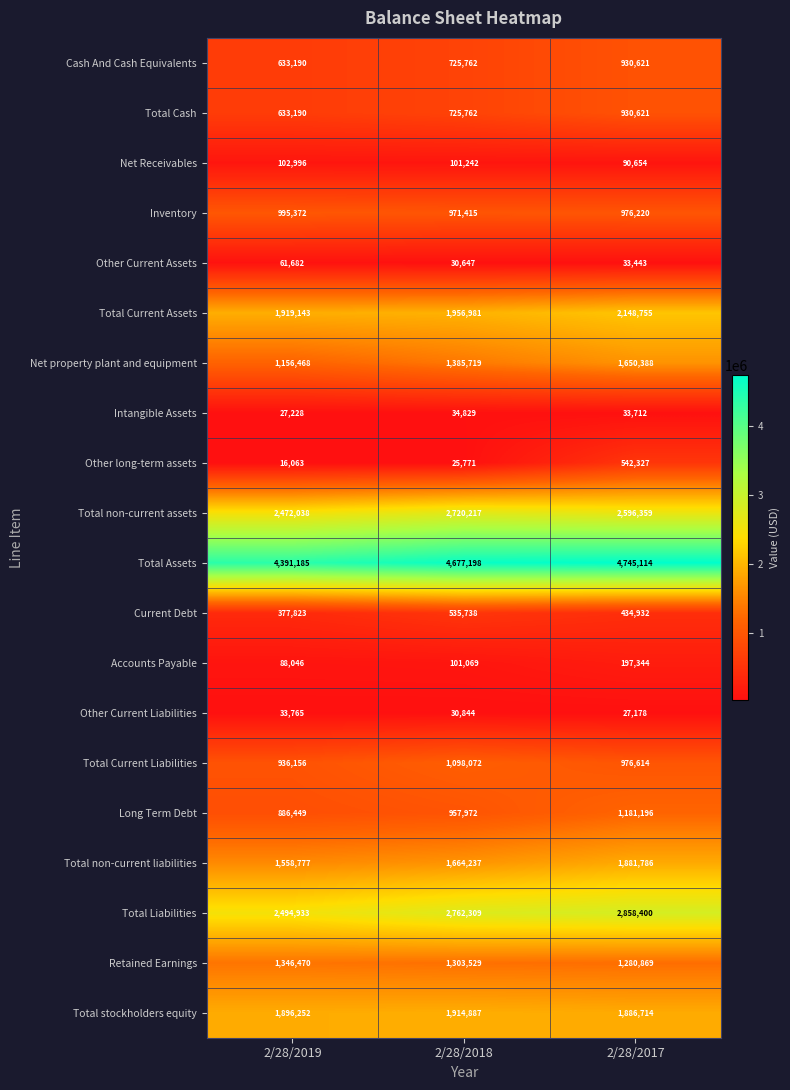

What is the approximate value of Intangible Assets at 2/28/2018, to the nearest 100?

34800